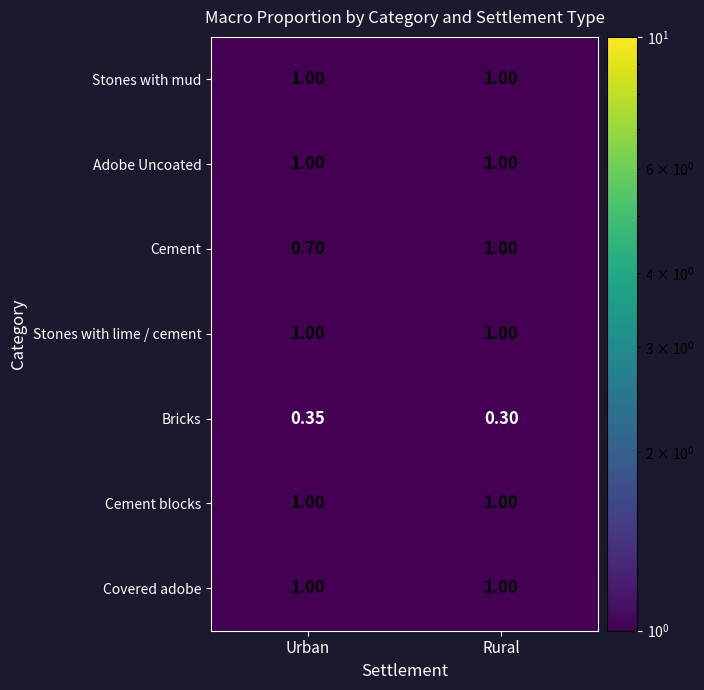

Which category has the lowest value across all series?

Rural